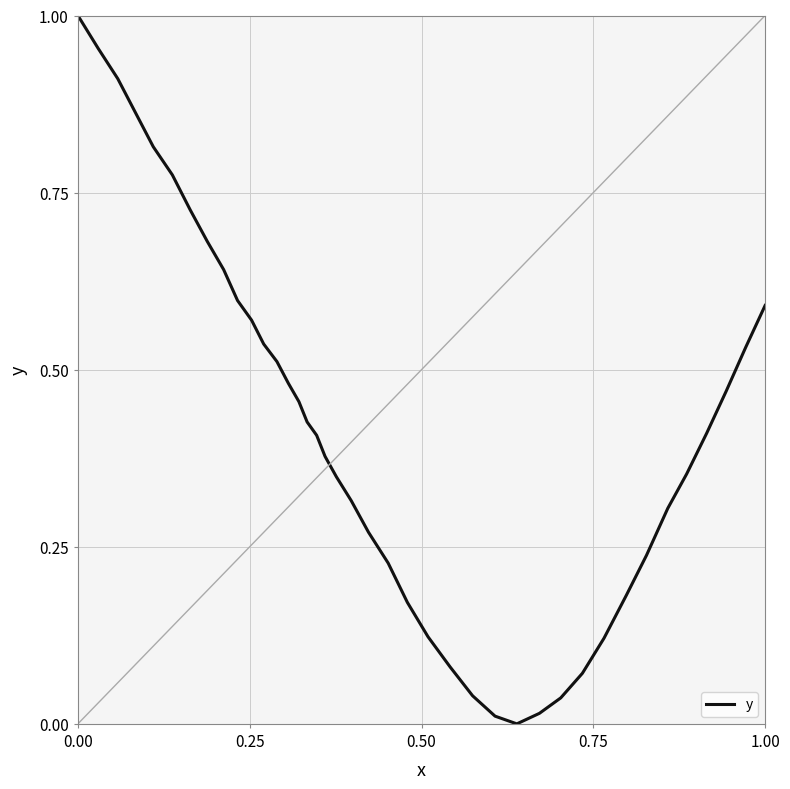

How many lines are shown in the chart?

1